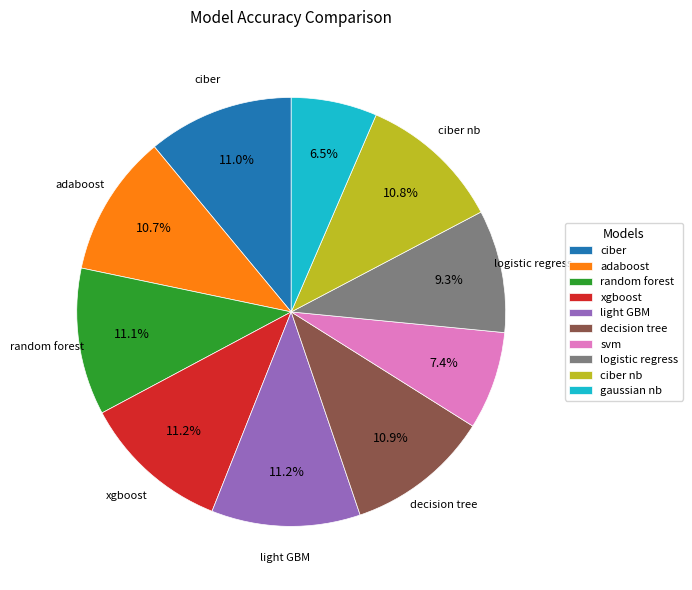

How many segments does this pie chart have?

10